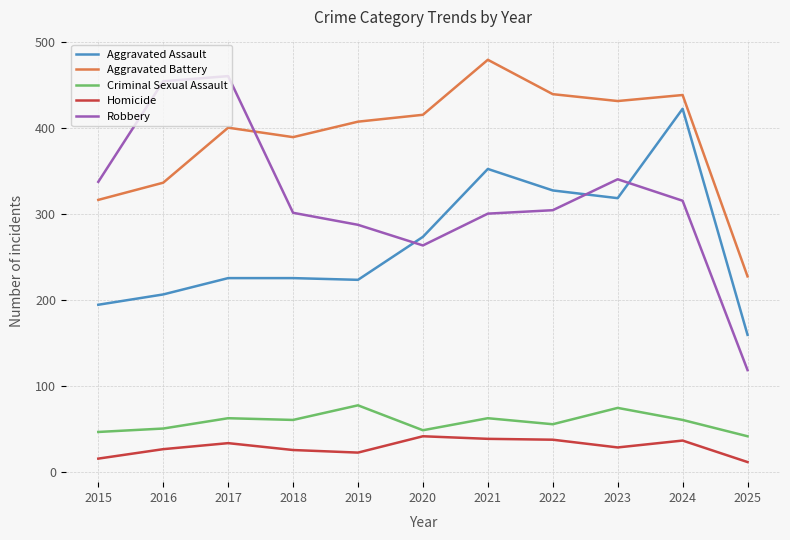

What is the maximum value for Criminal Sexual Assault?

77